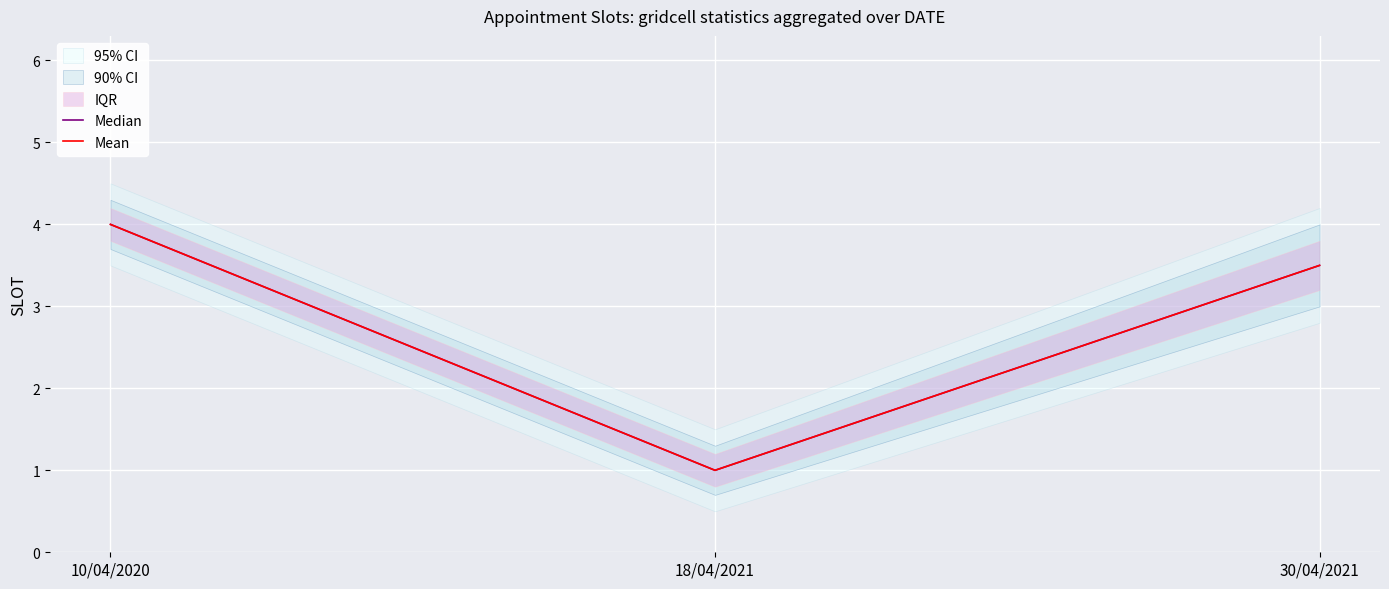

Where is Mean nearest to the value 2?

18/04/2021